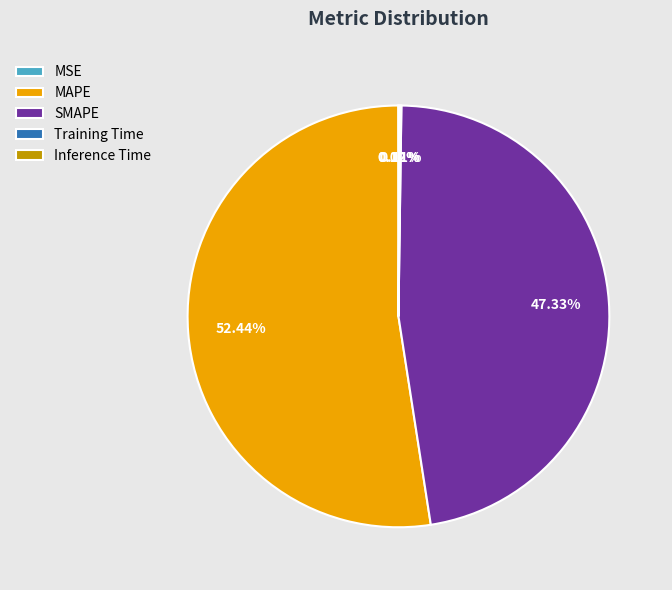

Which slice represents more than half of the pie?

MAPE